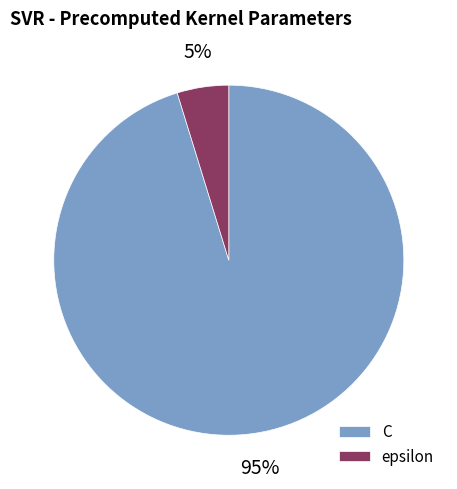

Does C account for over 50% of the chart?

Yes